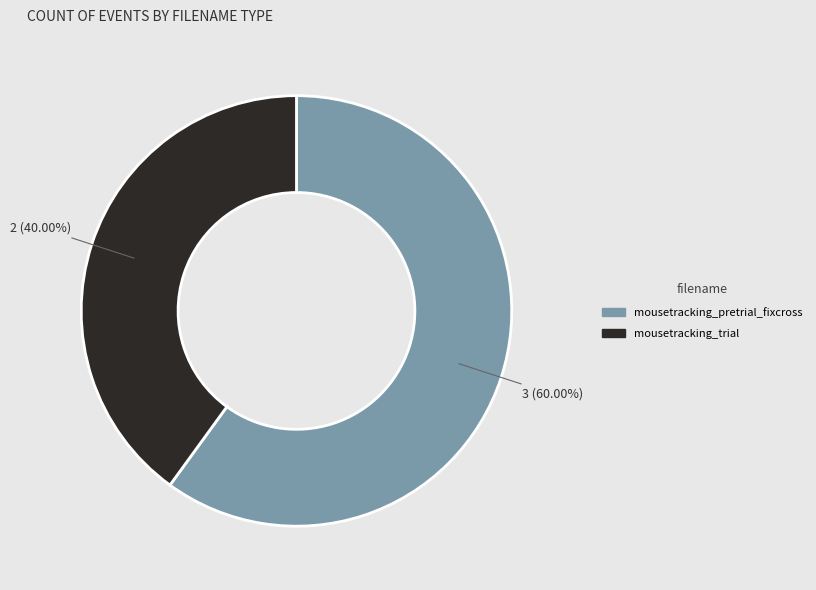

True or false: mousetracking_trial accounts for 53% of the total.

False